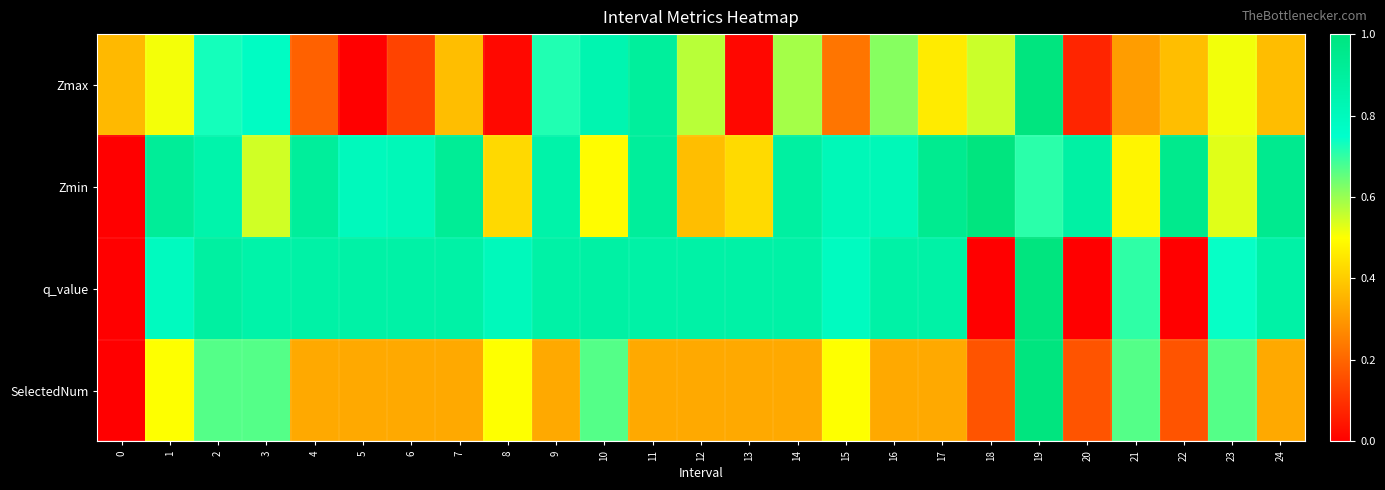

At which category is the sum across all series the highest?

19